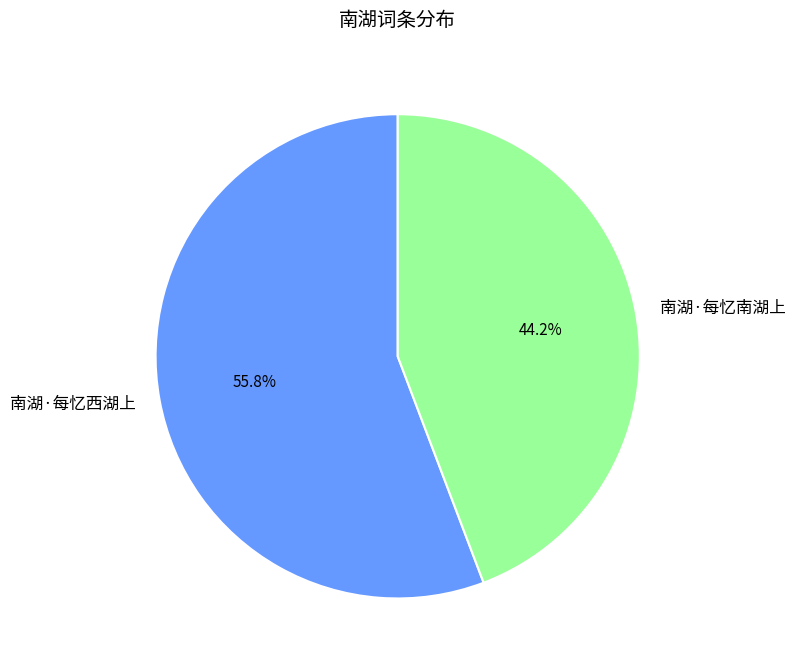

Does 南湖·每忆西湖上 represent more than half of the total?

Yes